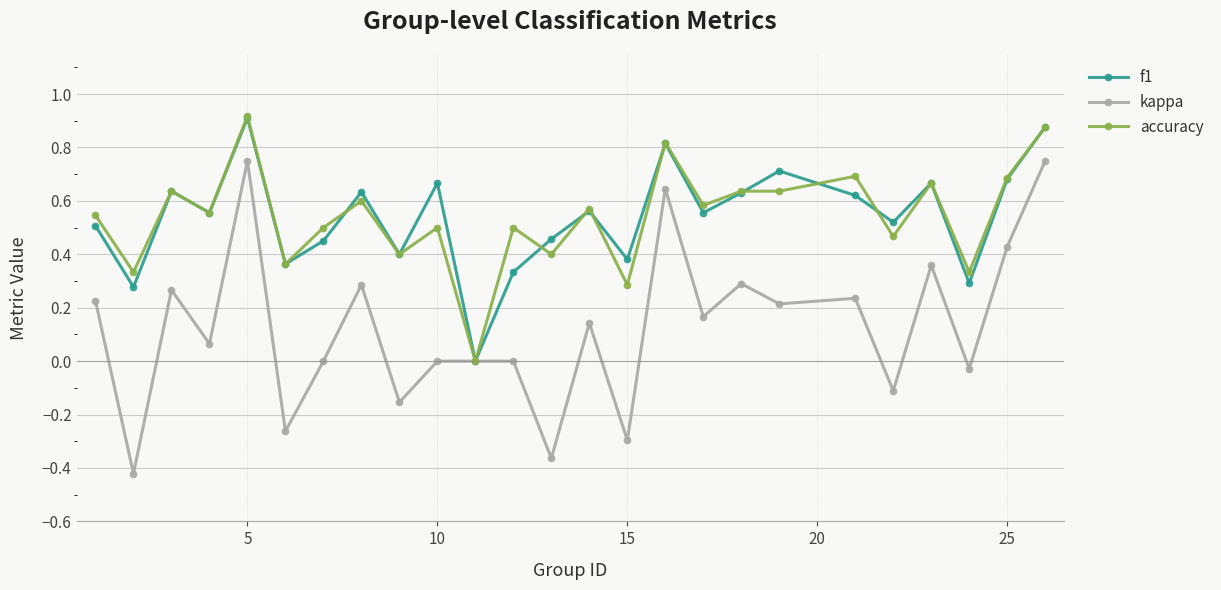

Which series has the widest spread of values?

kappa